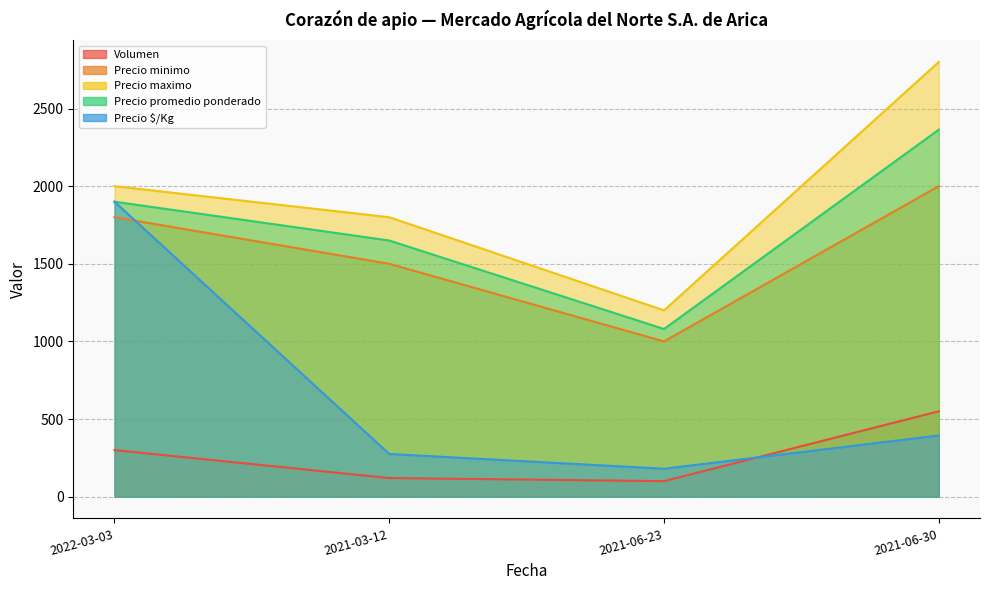

Is the value of Precio minimo at 2021-06-23 greater than the value of Precio promedio ponderado at 2021-03-12?

No